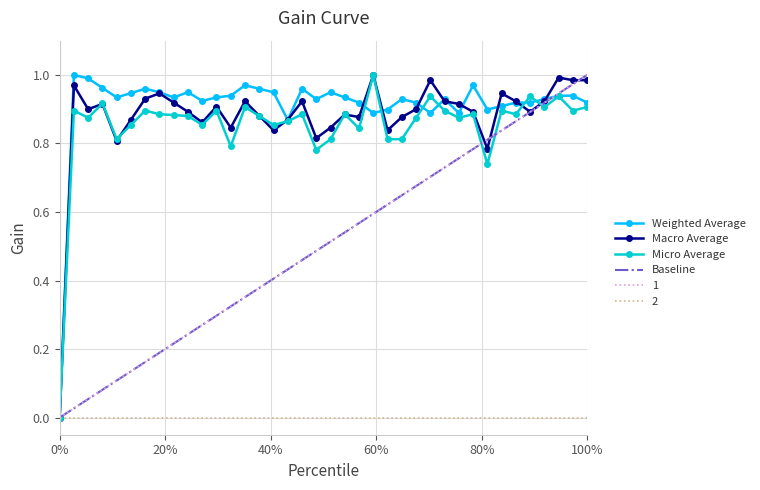

At which category does the chart reach its peak across all series?

100%